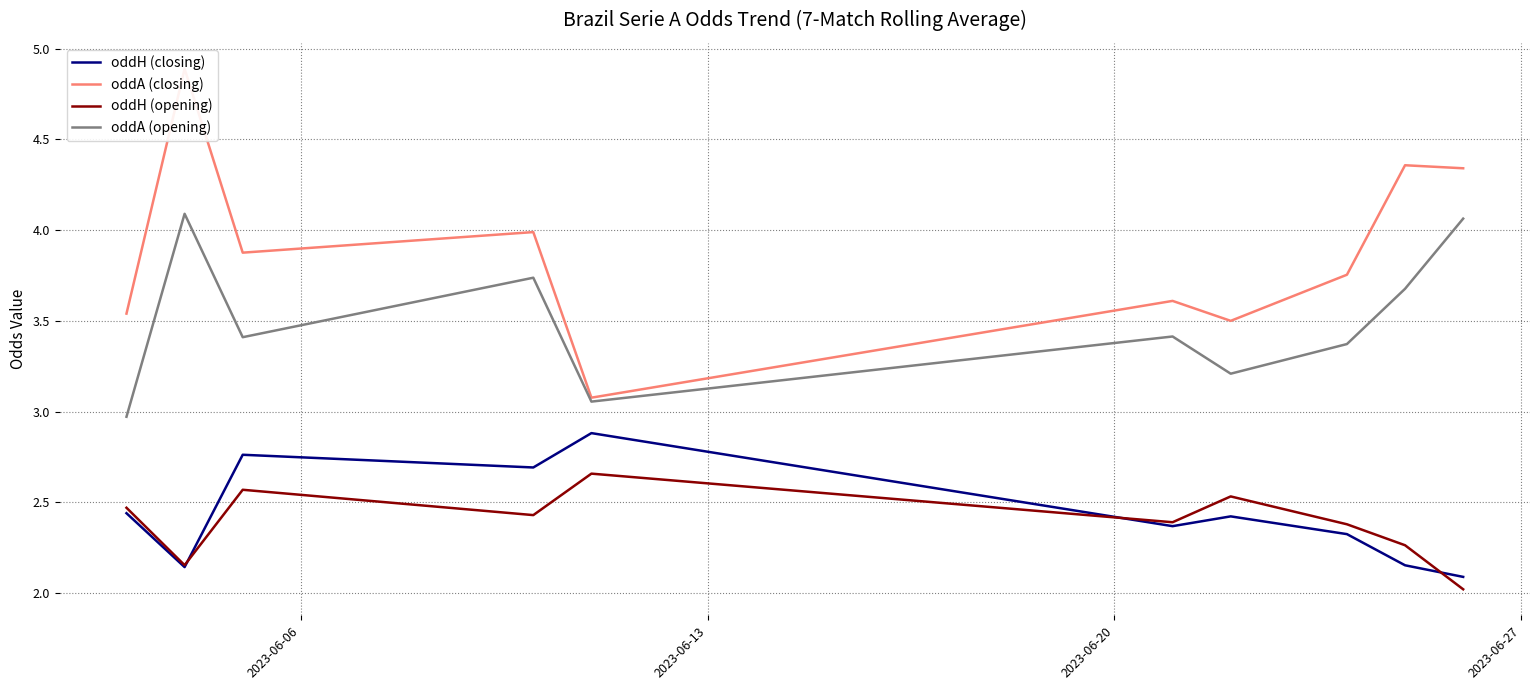

What is the maximum value for oddH (closing)?

2.9